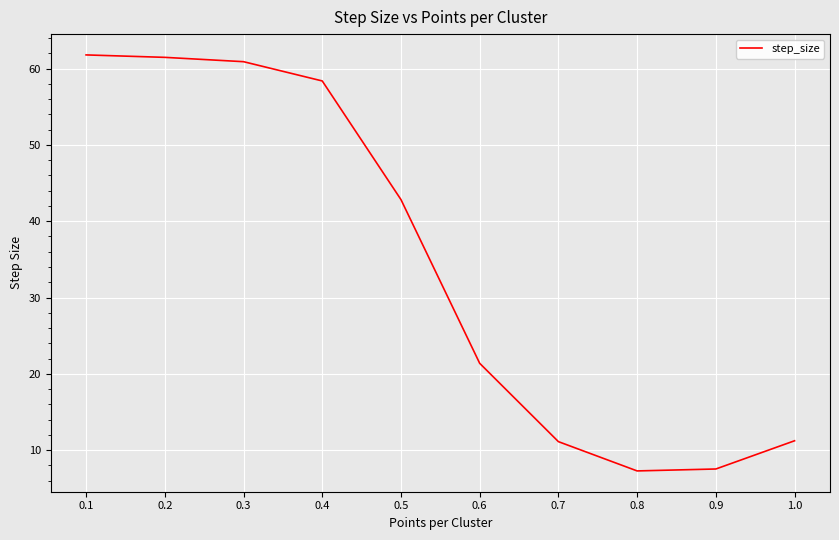

Rank the categories by value from lowest to highest.

0.8, 0.9, 0.7, 1.0, 0.6, 0.5, 0.4, 0.3, 0.2, 0.1